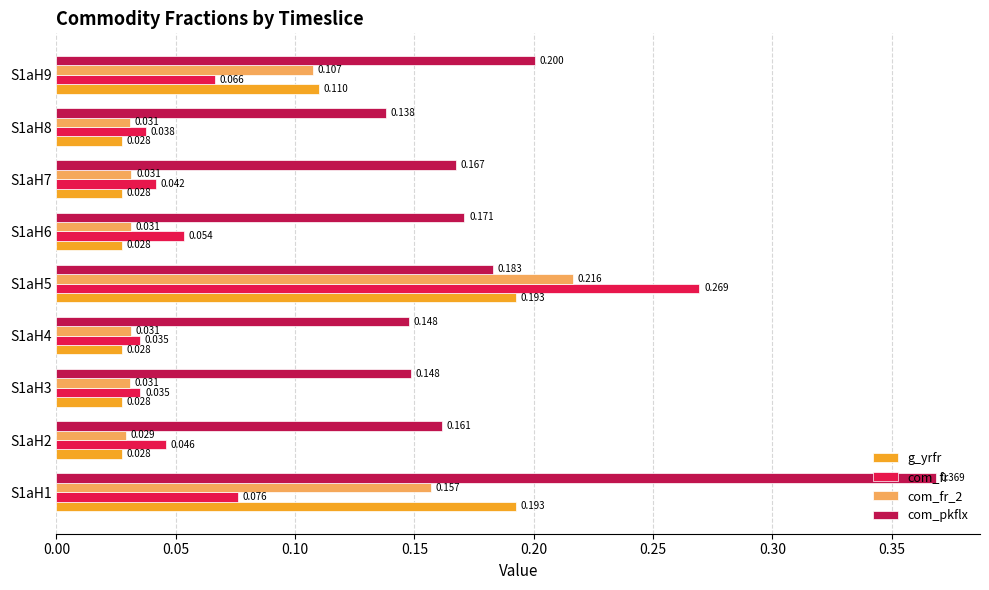

Between S1aH6 and S1aH7, which series saw the biggest shift?

com_fr